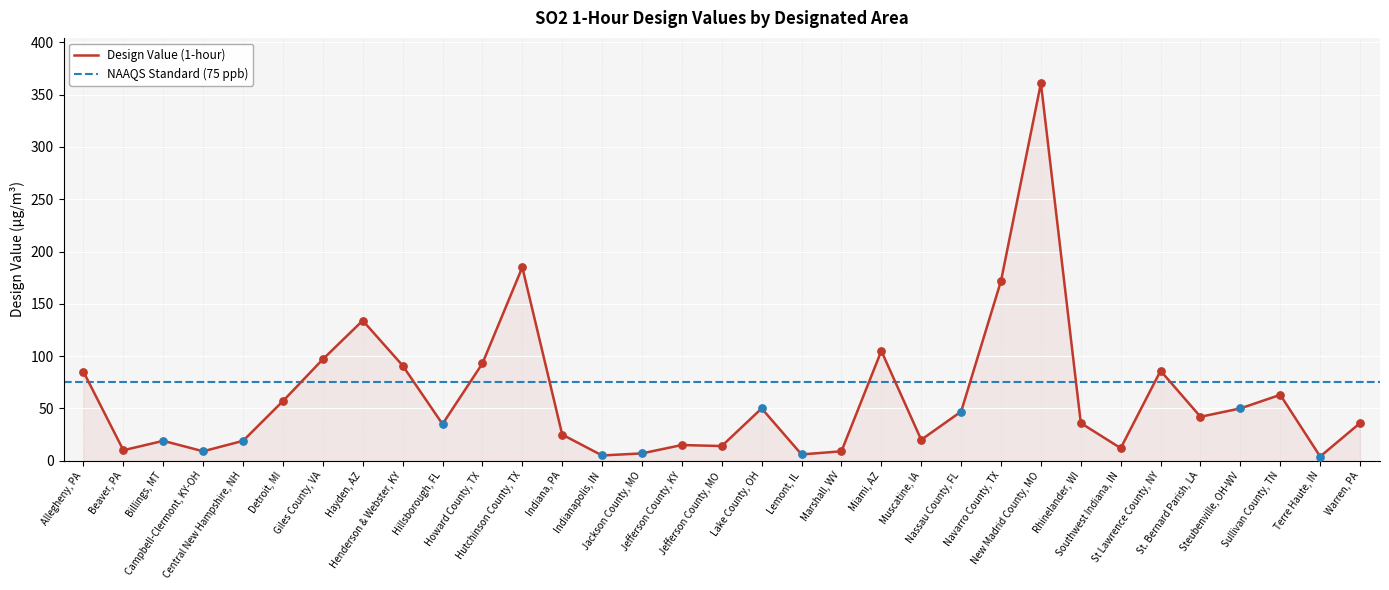

Which has a higher value, Lemont, IL or St Lawrence County, NY?

St Lawrence County, NY